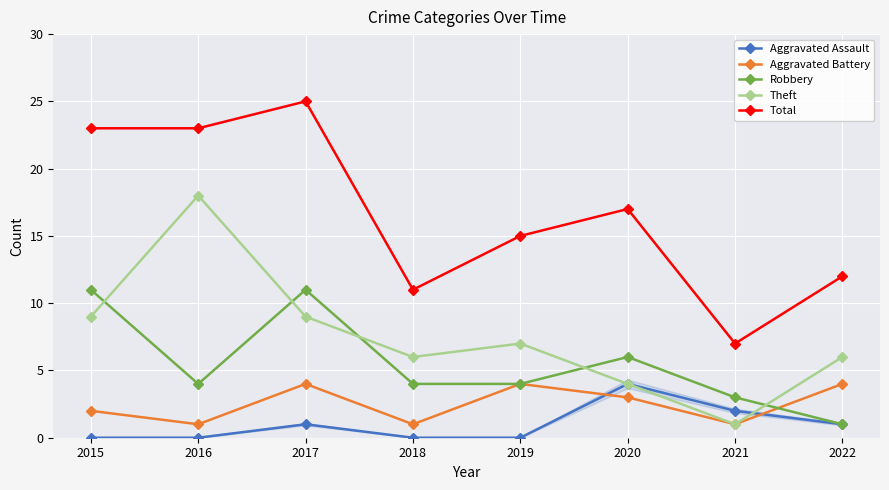

What is the value of the Aggravated Battery point at the 4th from the left?

1